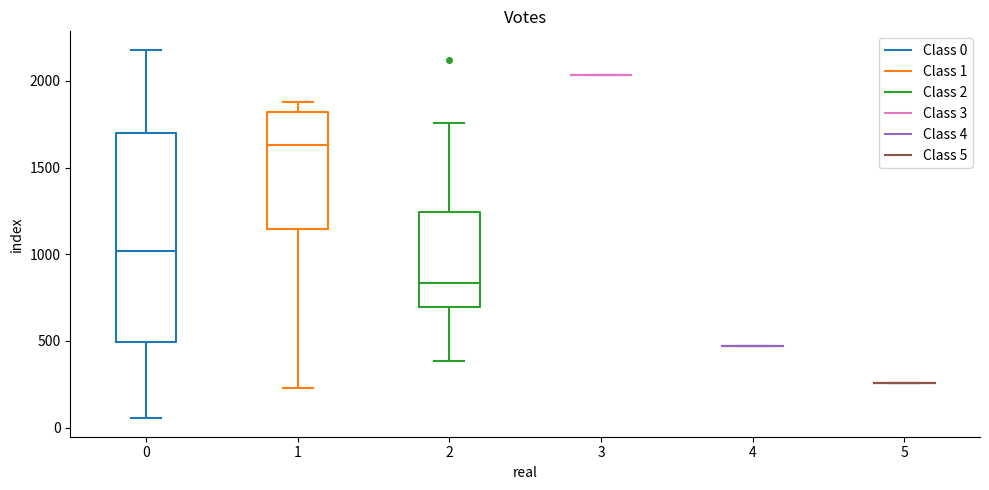

Comparing the boxes themselves (not the whiskers), which one is the tallest?

0